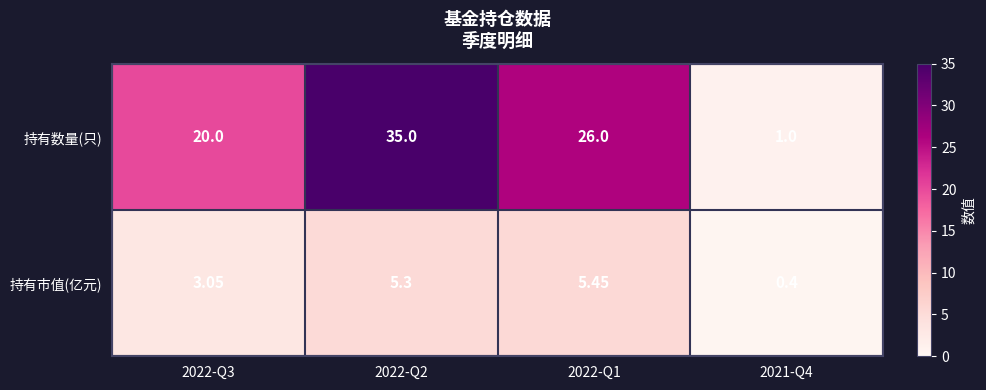

At which category is the sum across all series the highest?

2022-Q2